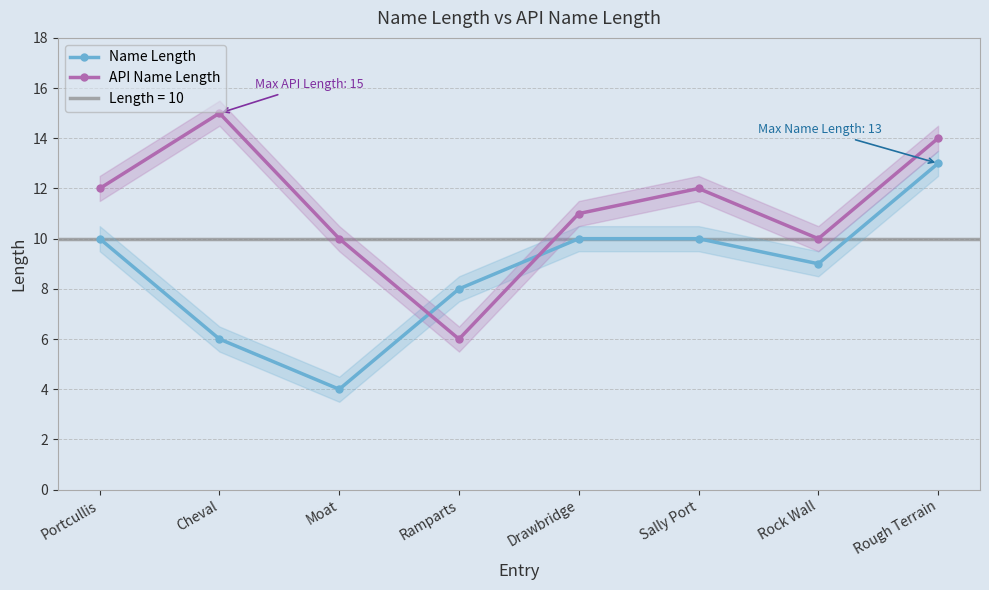

Is it true that Name Length equals 6 at Moat?

False